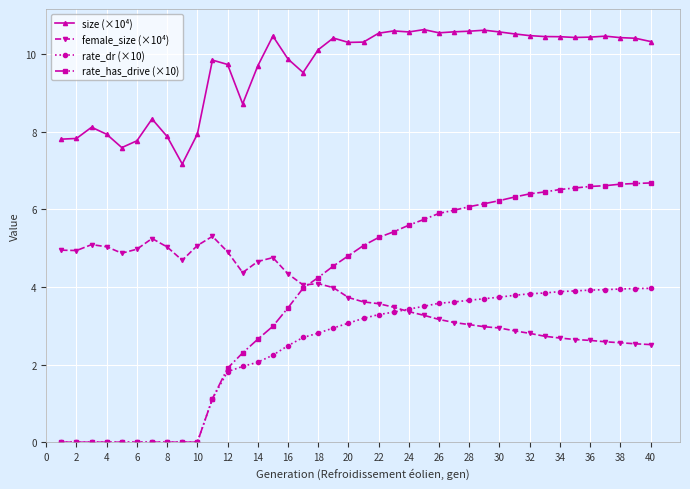

Which series has the largest total across all categories?

size (×10⁴)